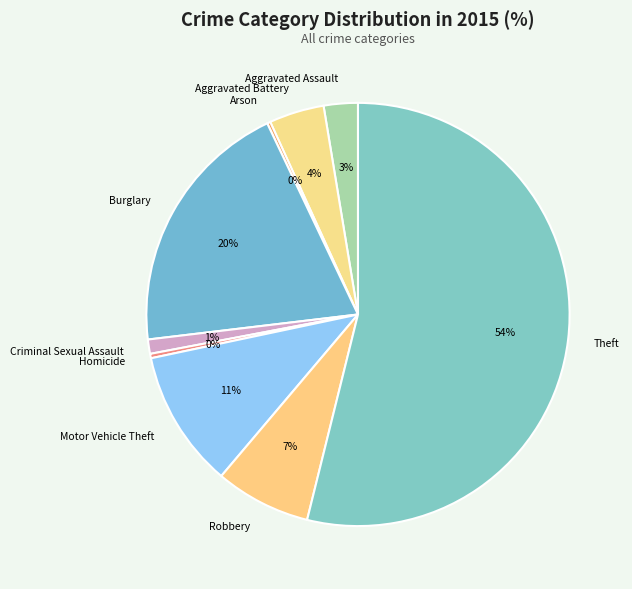

To the nearest percent, what is the average slice percentage?

11%